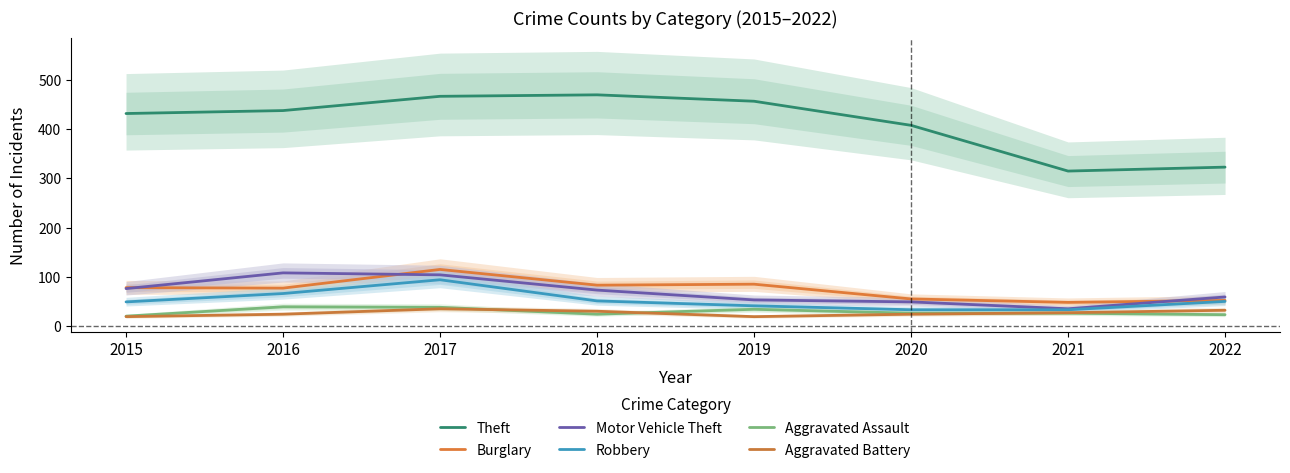

List the labels in order of Motor Vehicle Theft value, largest first.

2016, 2017, 2015, 2018, 2022, 2019, 2020, 2021